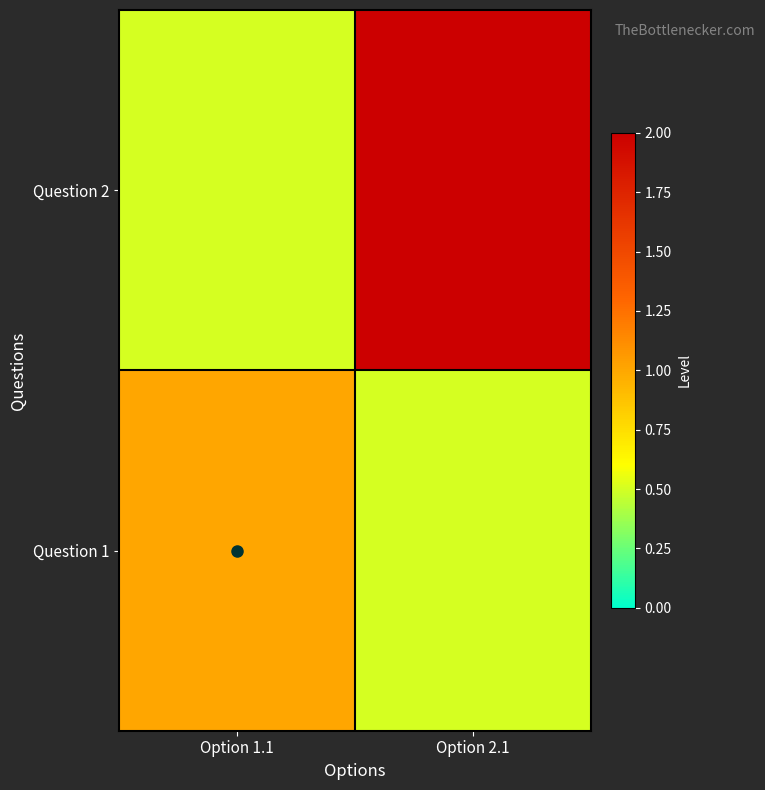

What is the spread (max minus min) of values at Option 1.1?

0.5